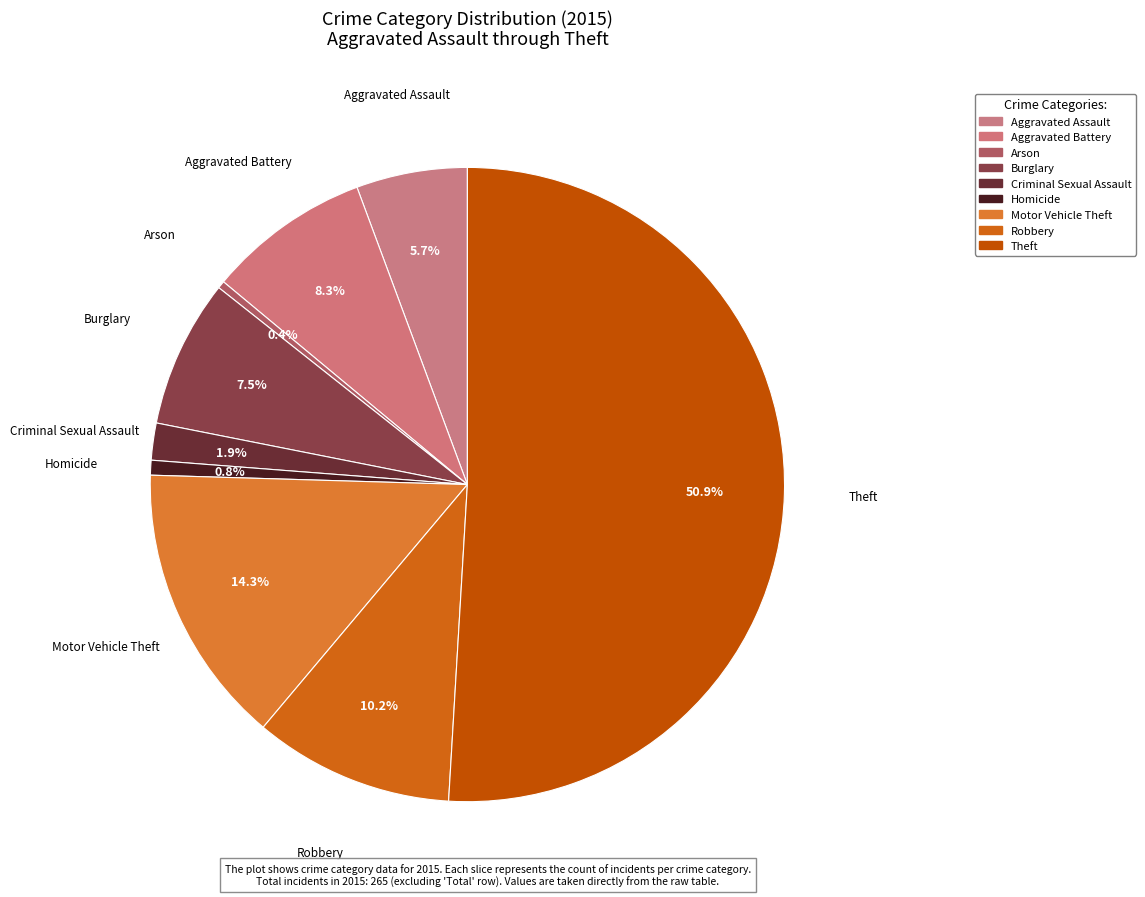

To the nearest percent, what is the combined percentage of Aggravated Assault and Aggravated Battery?

14%